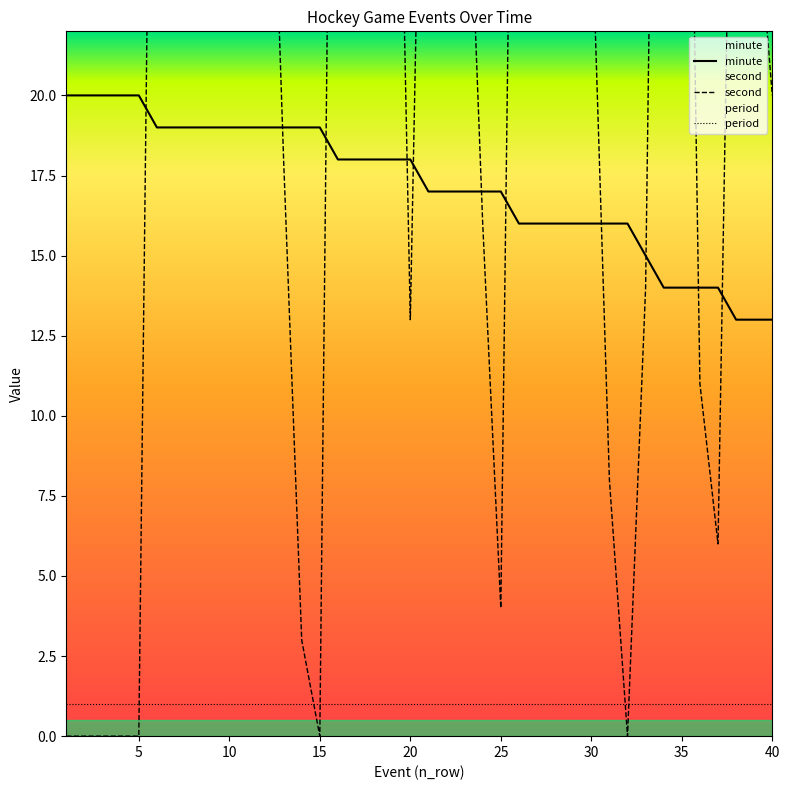

Does the chart display data point markers on the line(s)?

No